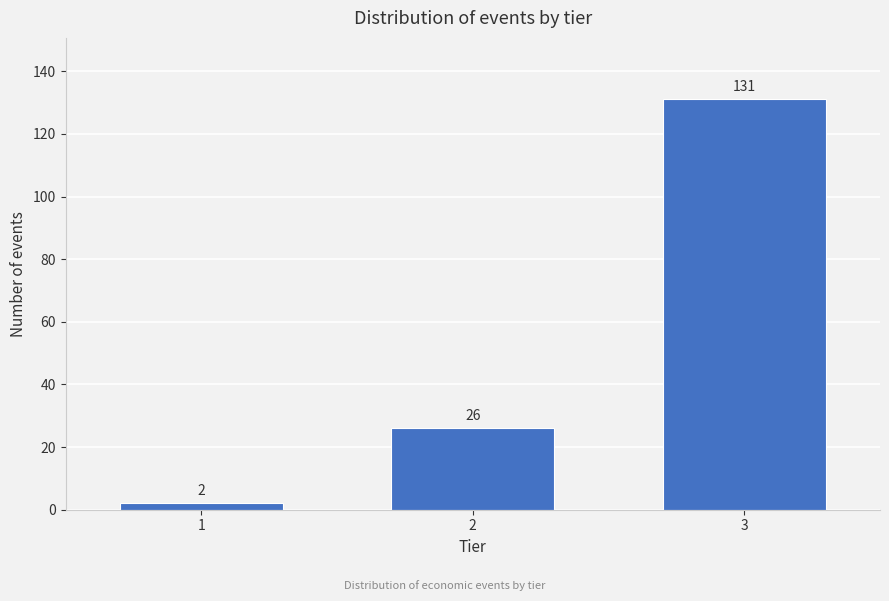

Reading left to right, list all the values displayed in this chart.

2	26	131